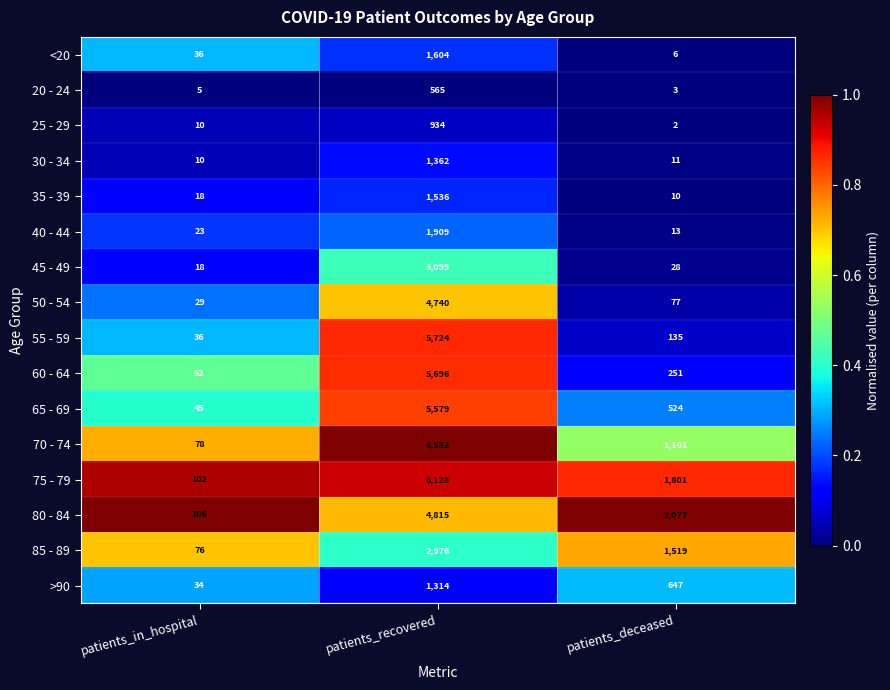

Where does the 70 - 74 series first go above 1101?

patients_recovered